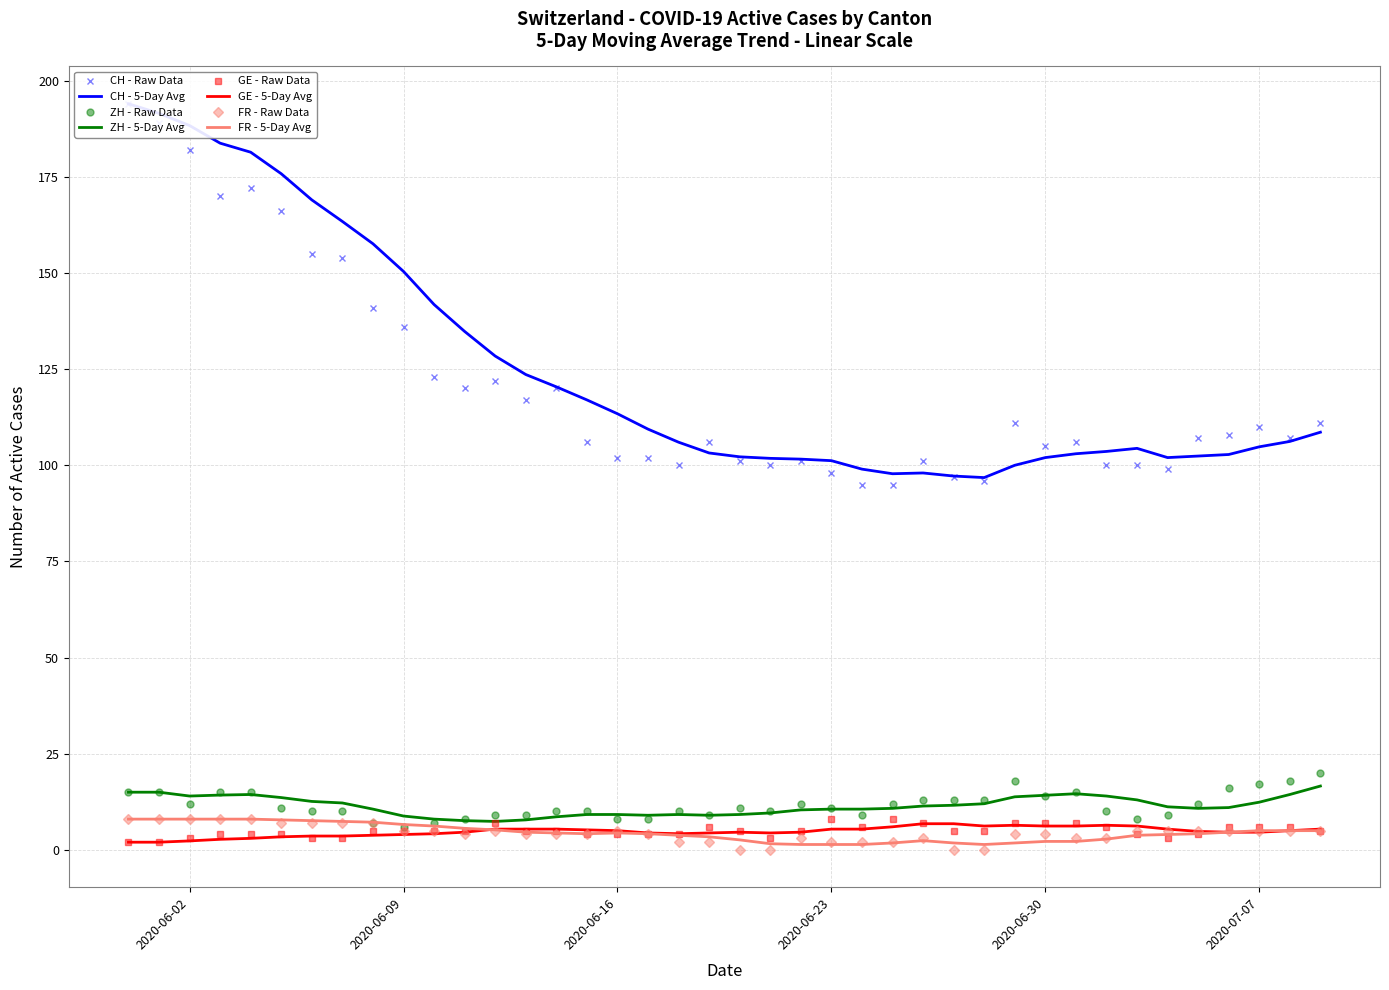

What is the lowest value of the ZH - 5-Day Avg series?

7.4